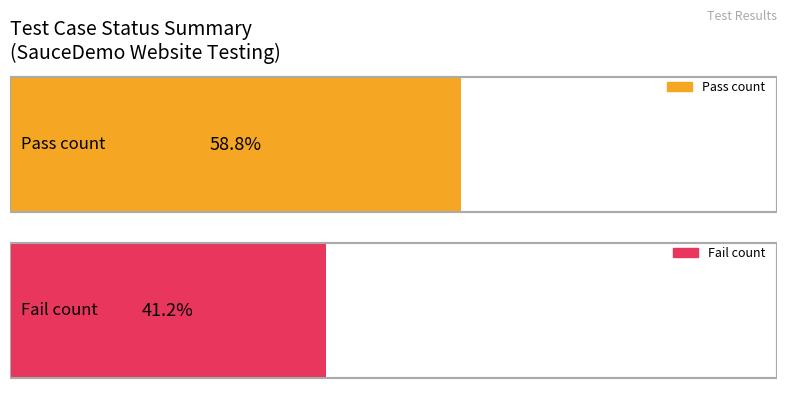

Where is Pass nearest to the value 20?

Pass Count